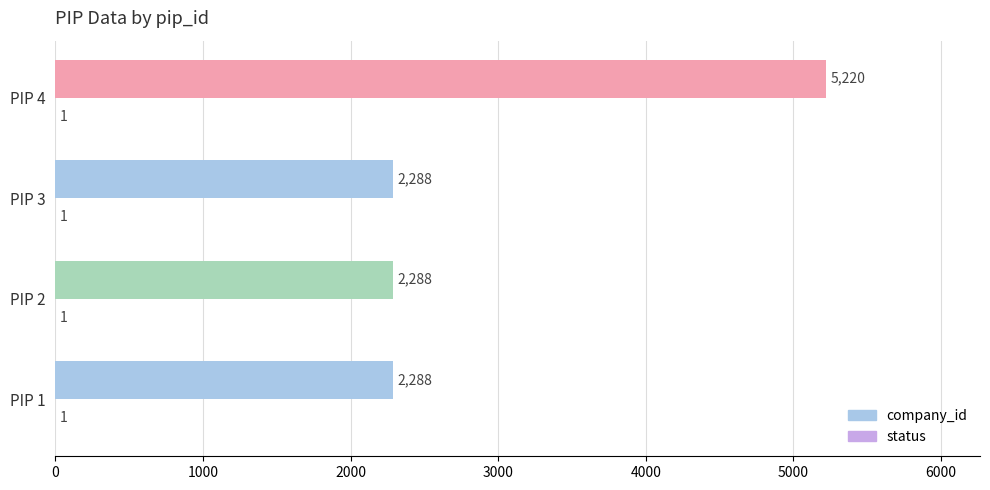

Is it true that company_id equals 2288 at PIP 3?

True